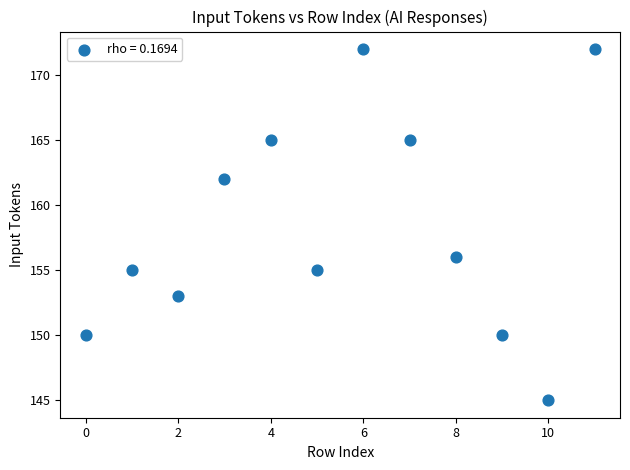

What Y value in the scatter plot is closest to 158?

156